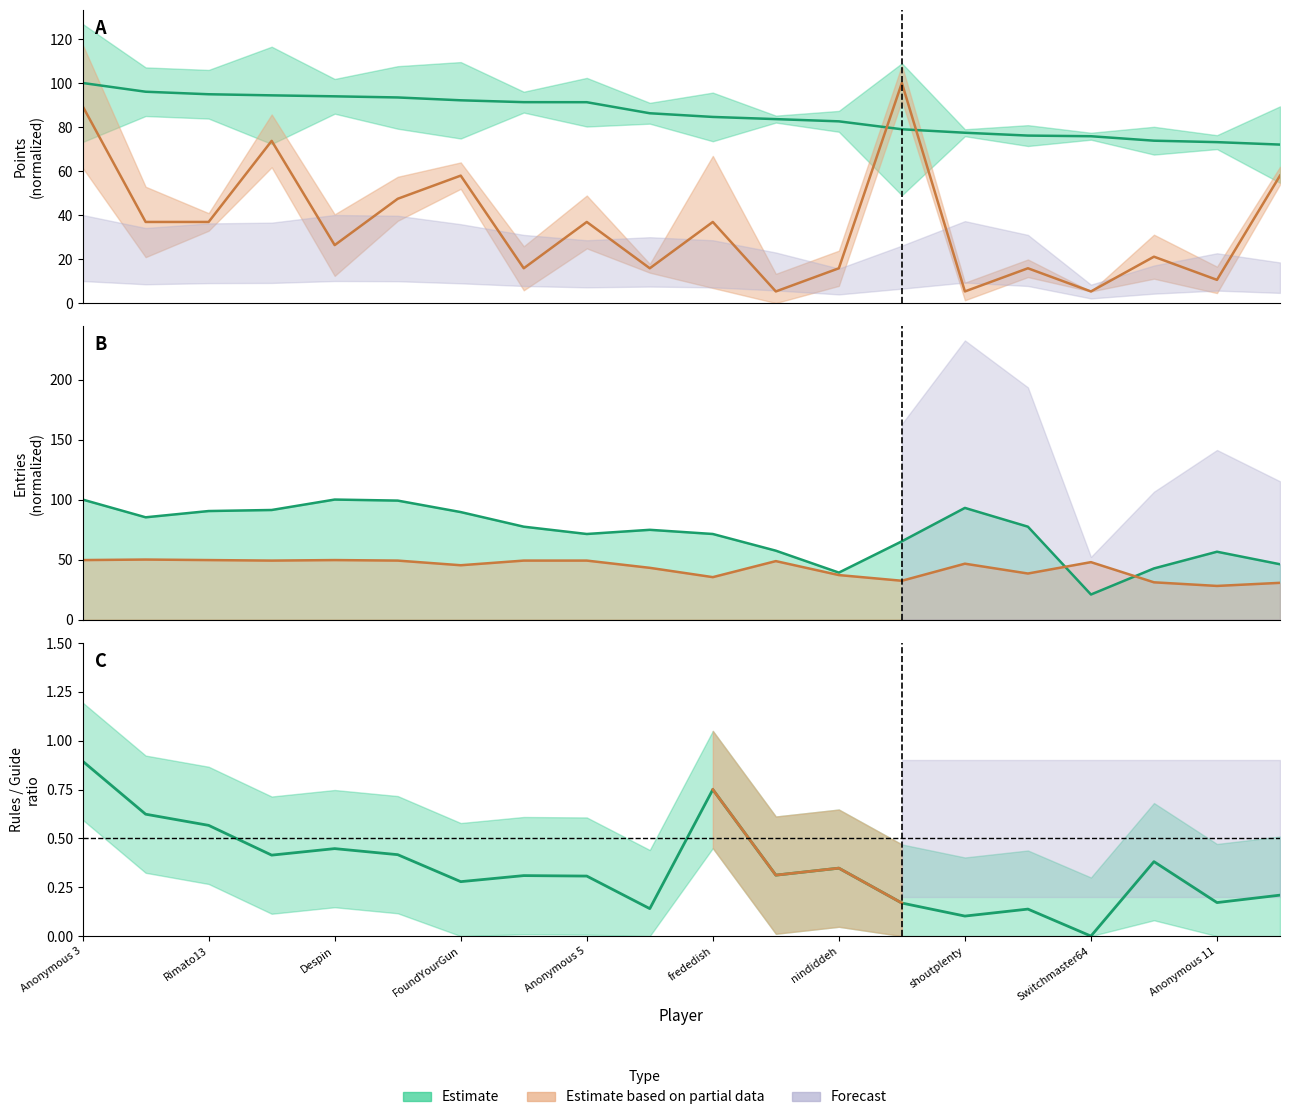

Is it true that Points equals 128.6 at Anonymous 5?

False